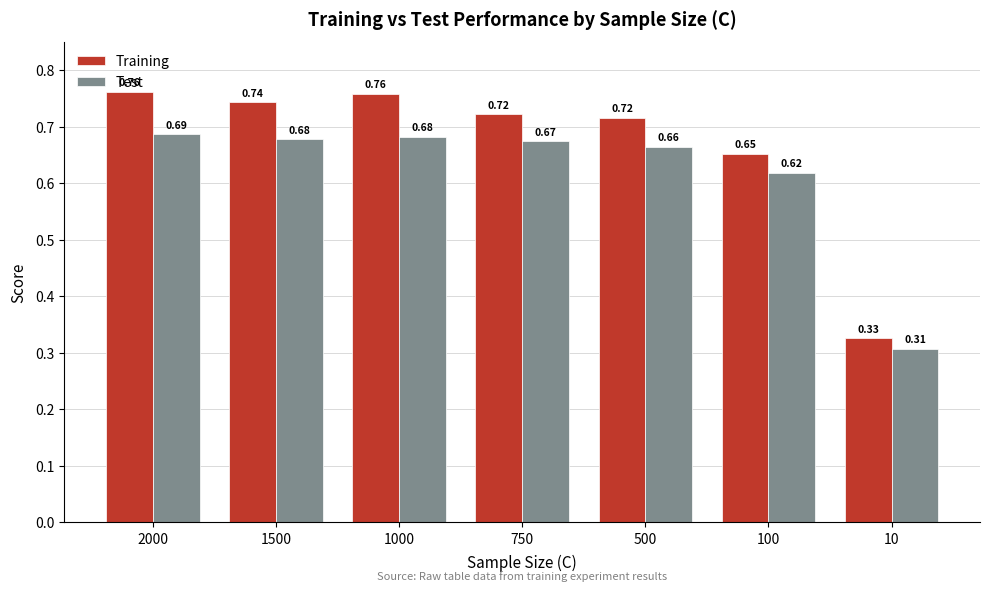

Where is Test nearest to the value 0?

10